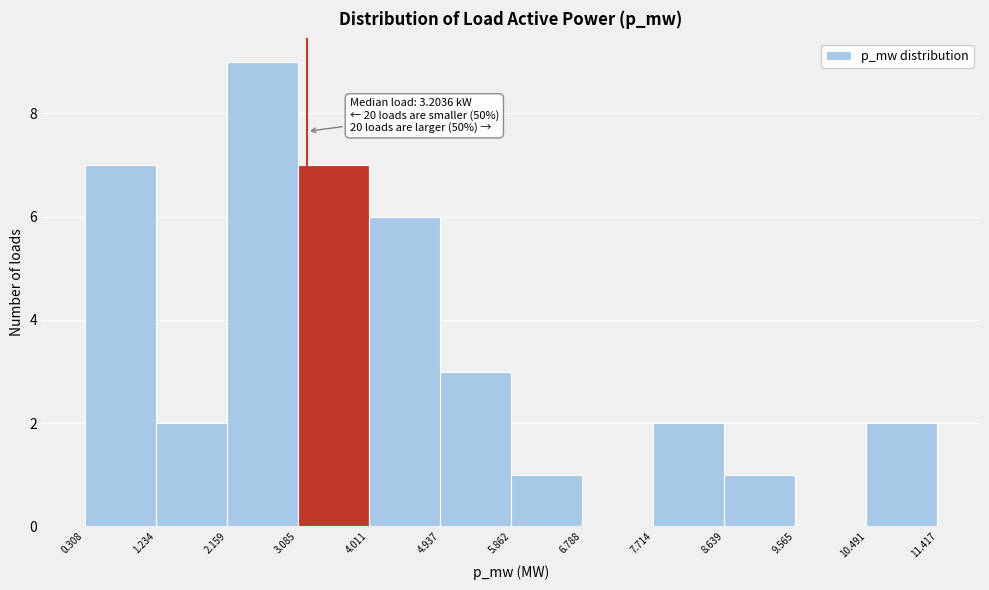

Over which range of the x-axis is the bar tallest?

2.159 to 3.085